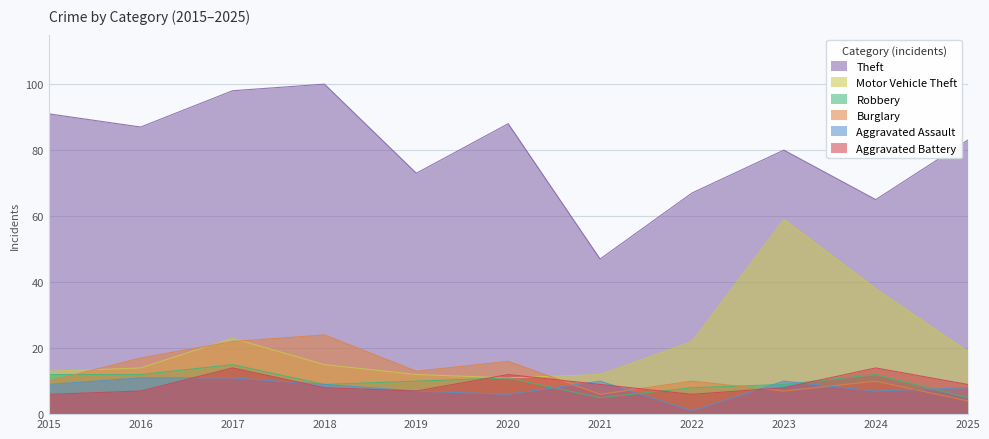

Reading left to right, transcribe all the data shown in this chart.

Theft: 2015=91	2016=87	2017=98	2018=100	2019=73	2020=88	2021=47	2022=67	2023=80	2024=65	2025=83
Motor Vehicle Theft: 2015=13	2016=14	2017=23	2018=15	2019=12	2020=11	2021=12	2022=22	2023=59	2024=38	2025=19
Robbery: 2015=12	2016=12	2017=15	2018=9	2019=10	2020=11	2021=5	2022=8	2023=9	2024=12	2025=5
Burglary: 2015=10	2016=17	2017=22	2018=24	2019=13	2020=16	2021=6	2022=10	2023=7	2024=10	2025=4
Aggravated Assault: 2015=9	2016=11	2017=11	2018=9	2019=7	2020=6	2021=10	2022=1	2023=10	2024=7	2025=8
Aggravated Battery: 2015=6	2016=7	2017=14	2018=8	2019=7	2020=12	2021=9	2022=6	2023=8	2024=14	2025=9